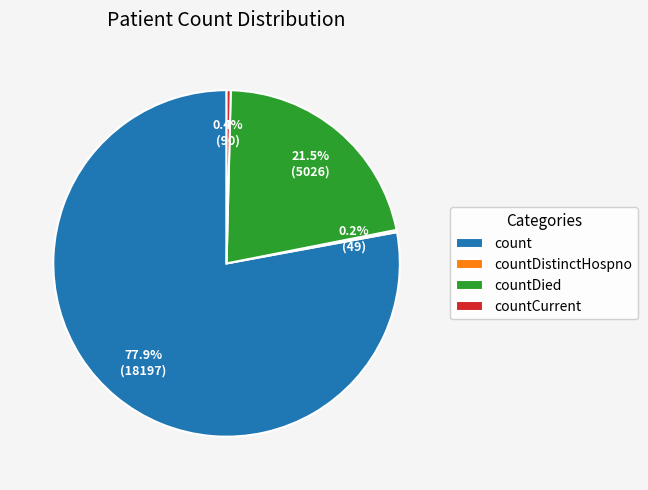

To the nearest percent, what is the difference between the largest and smallest slice percentages?

78%